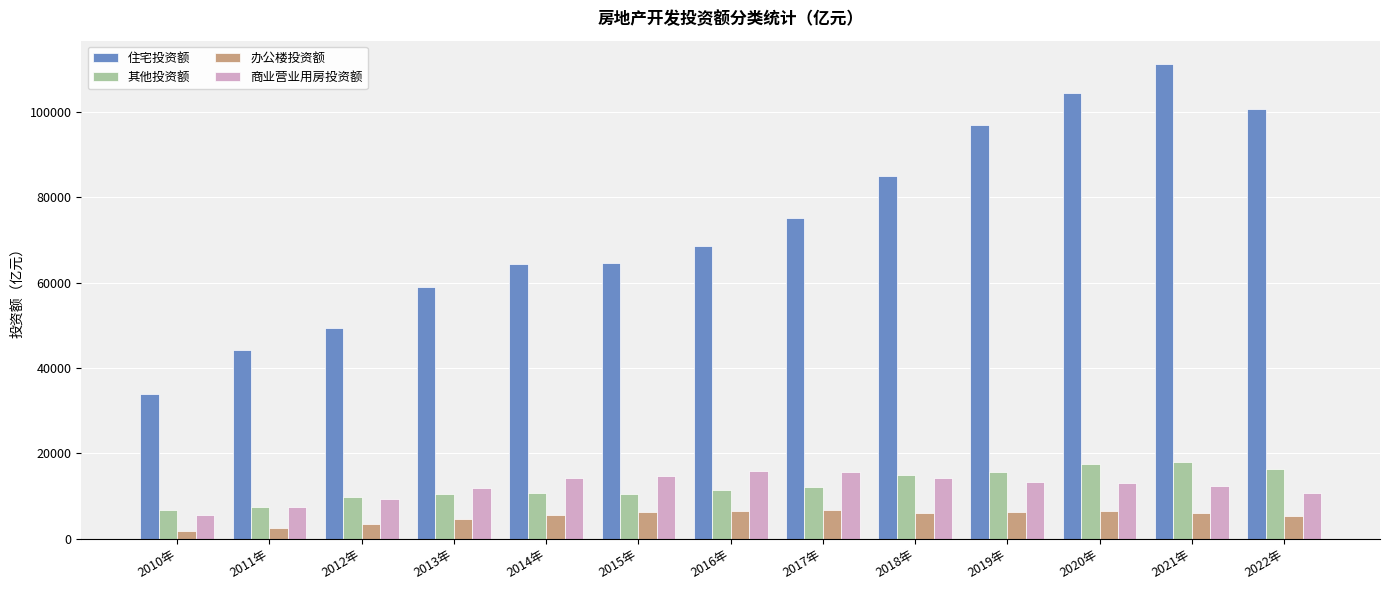

What is the value of the 商业营业用房投资额 bar at the 6th from the left?

14607.5